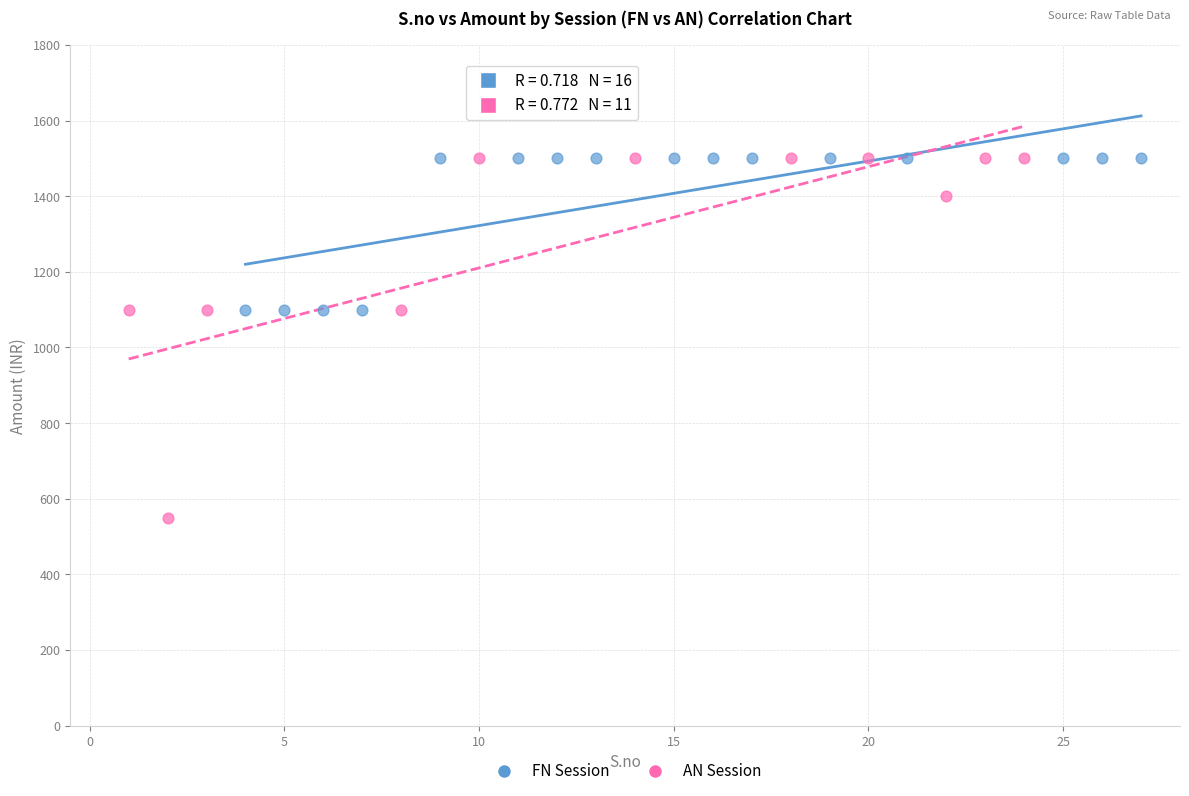

Which series contains the lowest Y value?

AN Session